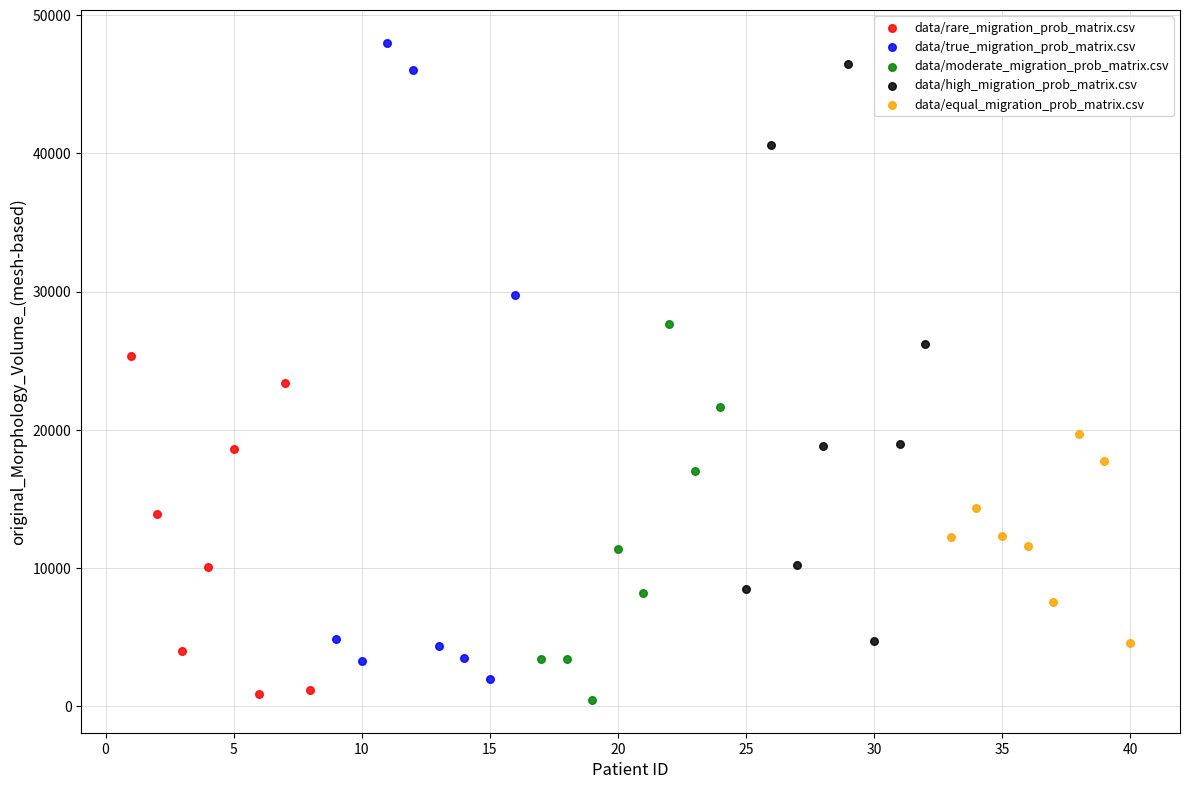

Which series has the largest Y range (max minus min)?

data/true_migration_prob_matrix.csv